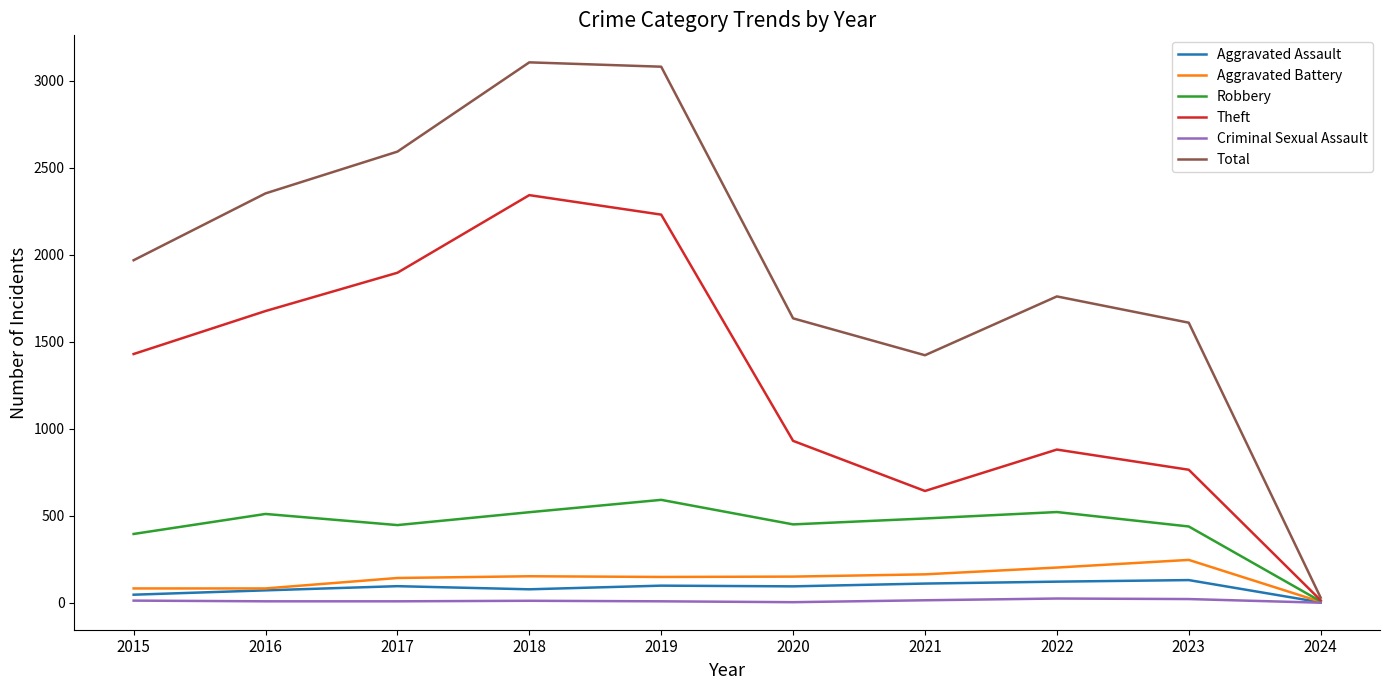

True or false: Criminal Sexual Assault and Total intersect in this chart.

False